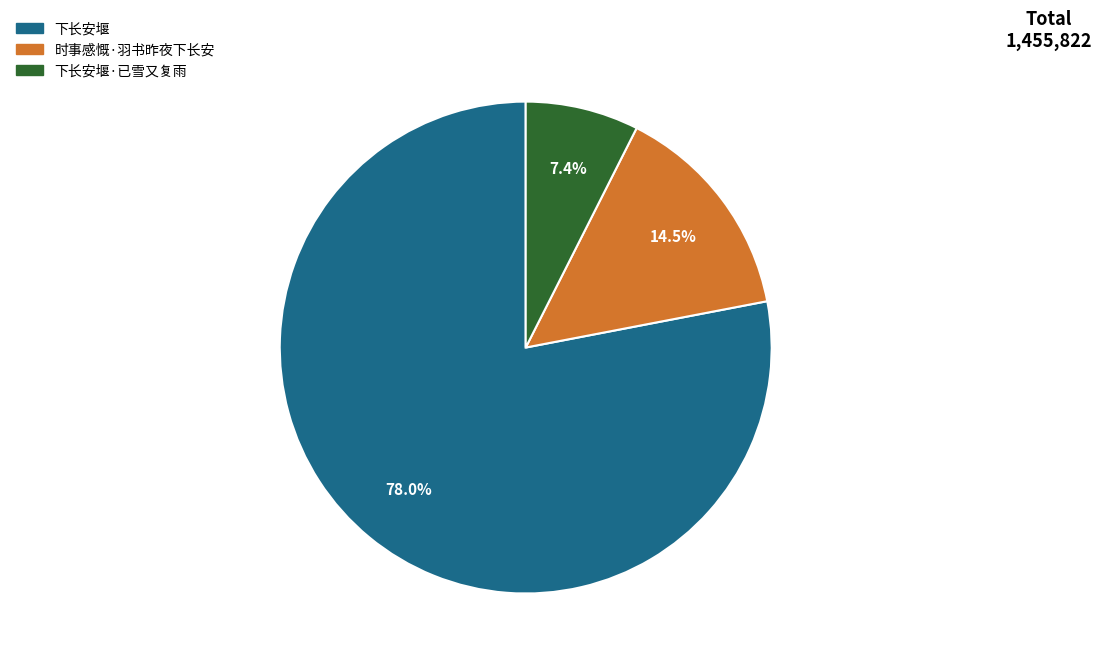

Does any single category account for the majority?

Yes